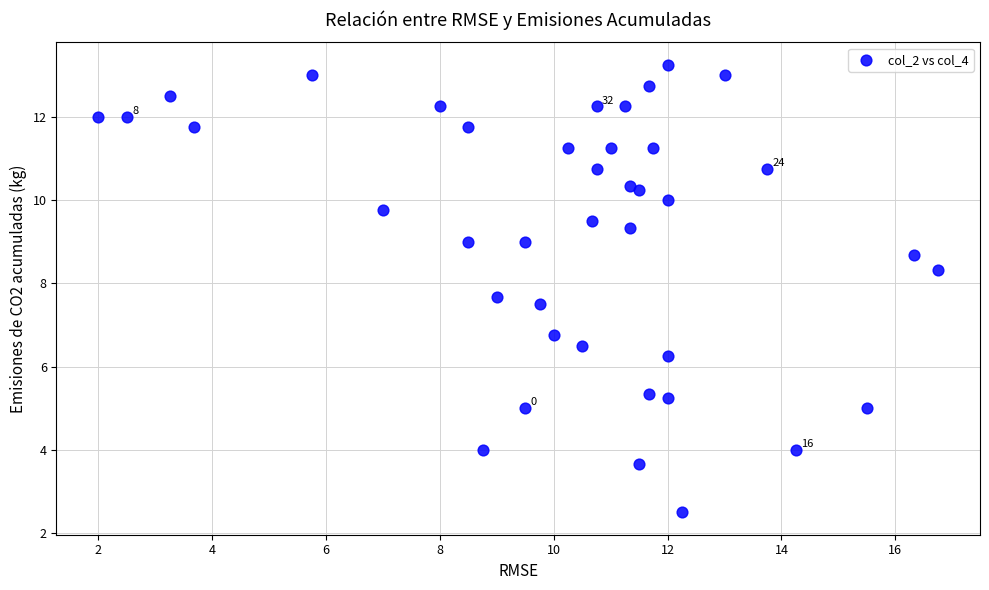

What is the range of X values (max minus min)?

14.8